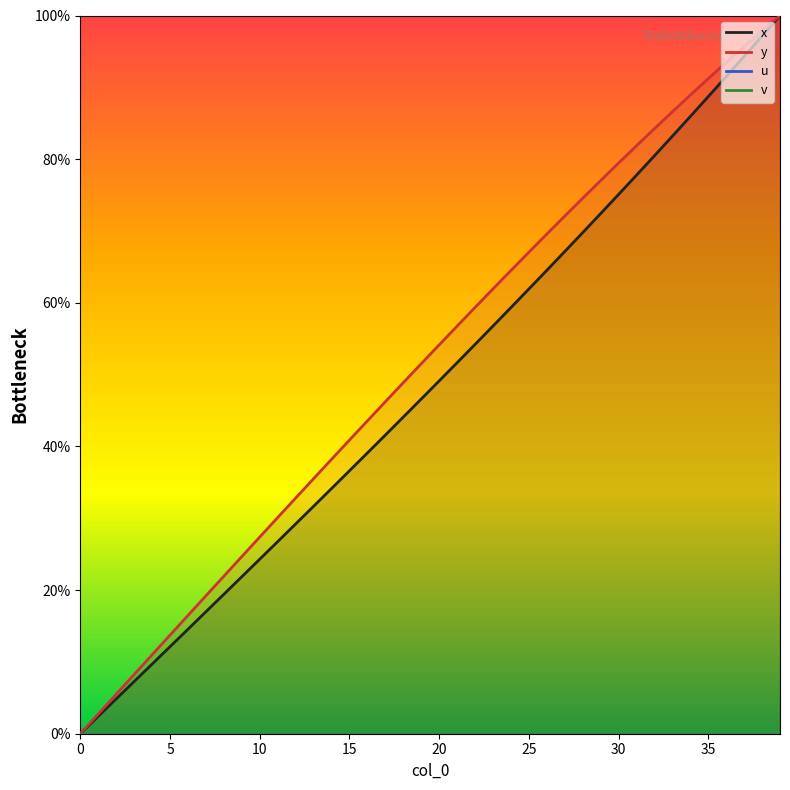

Reading right to left, transcribe all the data shown in this chart.

x: 100.0	97.1	94.3	91.5	88.7	85.9	83.2	80.5	77.8	75.1	72.4	69.8	67.1	64.5	61.9	59.3	56.8	54.2	51.7	49.1	46.6	44.1	41.6	39.1	36.6	34.1	31.7	29.2	26.7	24.3	21.8	19.4	17.0	14.5	12.1	9.7	7.3	4.8	2.4	0.0
y: 100.0	97.9	95.7	93.5	91.2	88.9	86.6	84.2	81.9	79.5	77.0	74.6	72.1	69.6	67.0	64.5	61.9	59.3	56.7	54.1	51.5	48.9	46.2	43.6	40.9	38.2	35.5	32.8	30.1	27.4	24.7	21.9	19.2	16.5	13.7	11.0	8.2	5.5	2.7	0.0